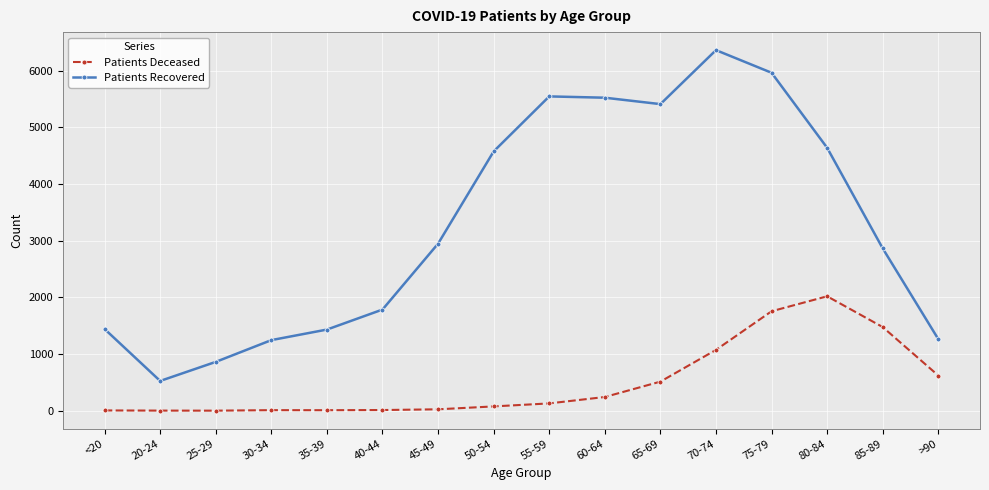

In Patients Deceased, how many points are lower than both neighbors (excluding endpoints)?

2